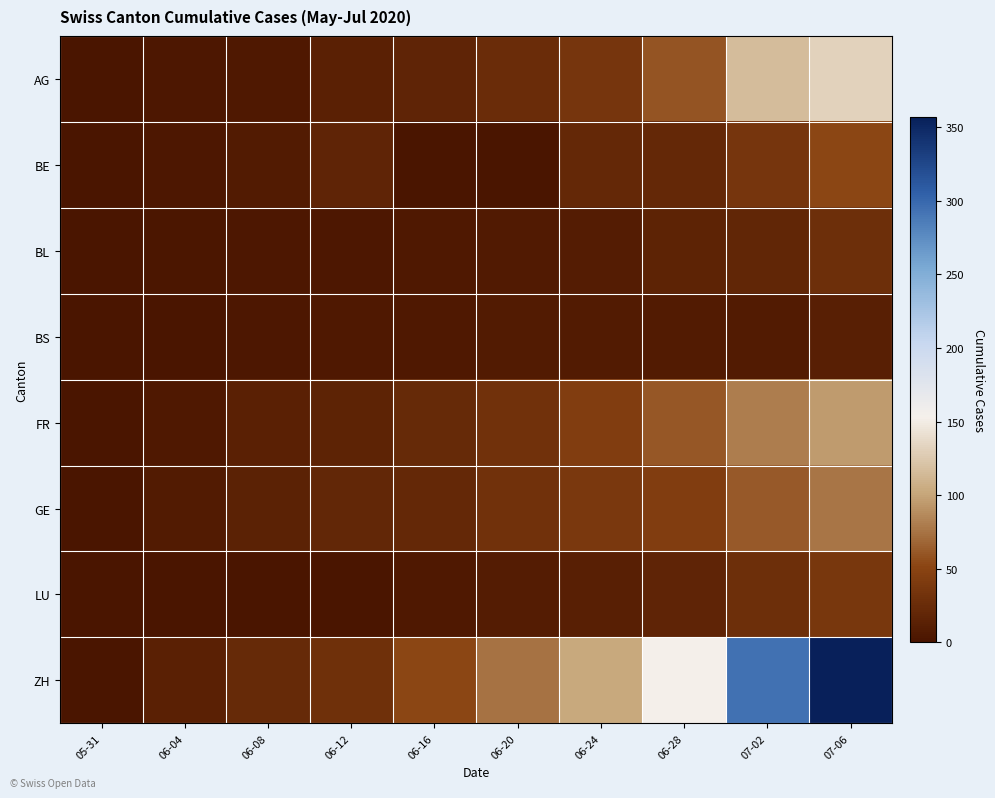

What is the total value across all series at 06-24?

269